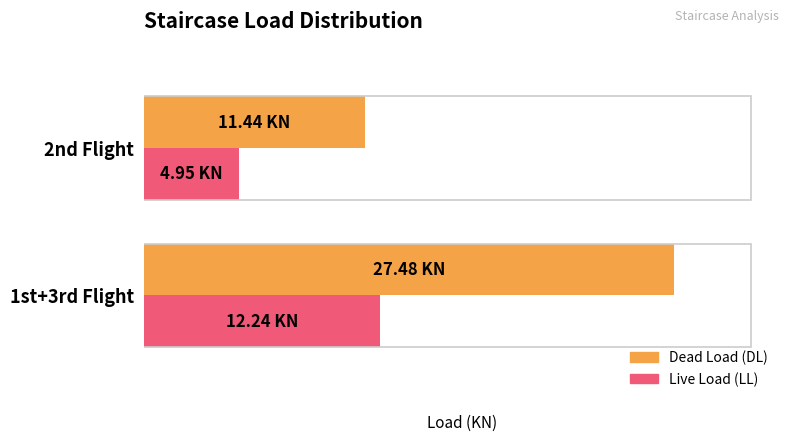

What is the smallest value displayed?

4.9